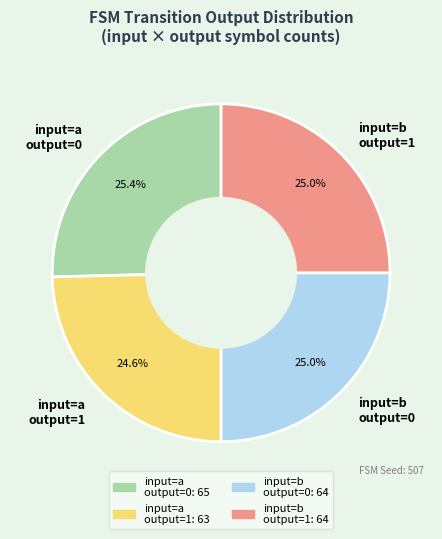

What is the ratio of the value at input=b output=1 to the value at input=b output=0?

1.0